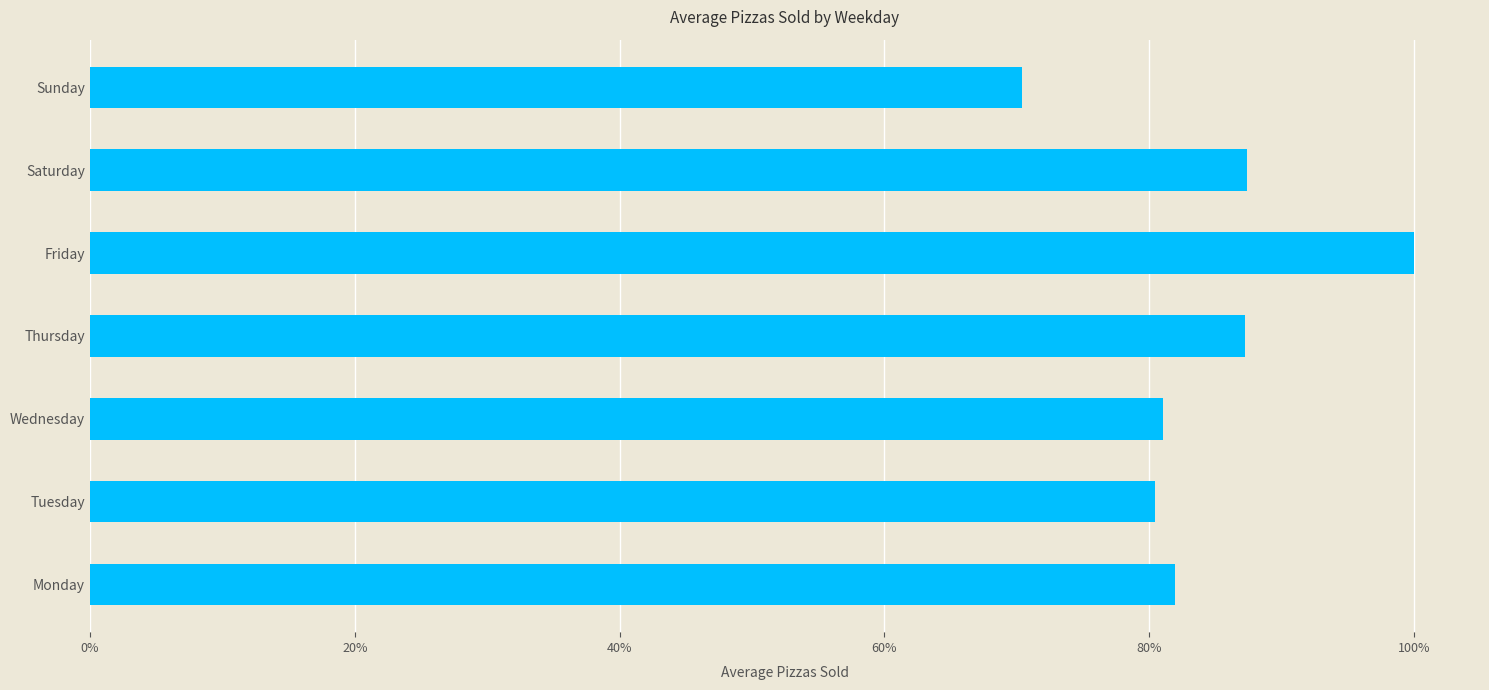

Are the bars horizontal?

Yes